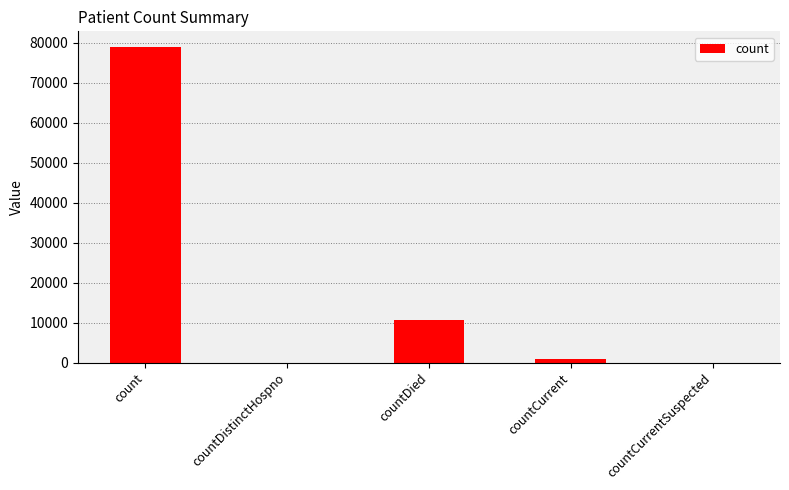

Which label corresponds to the largest value in the chart?

count